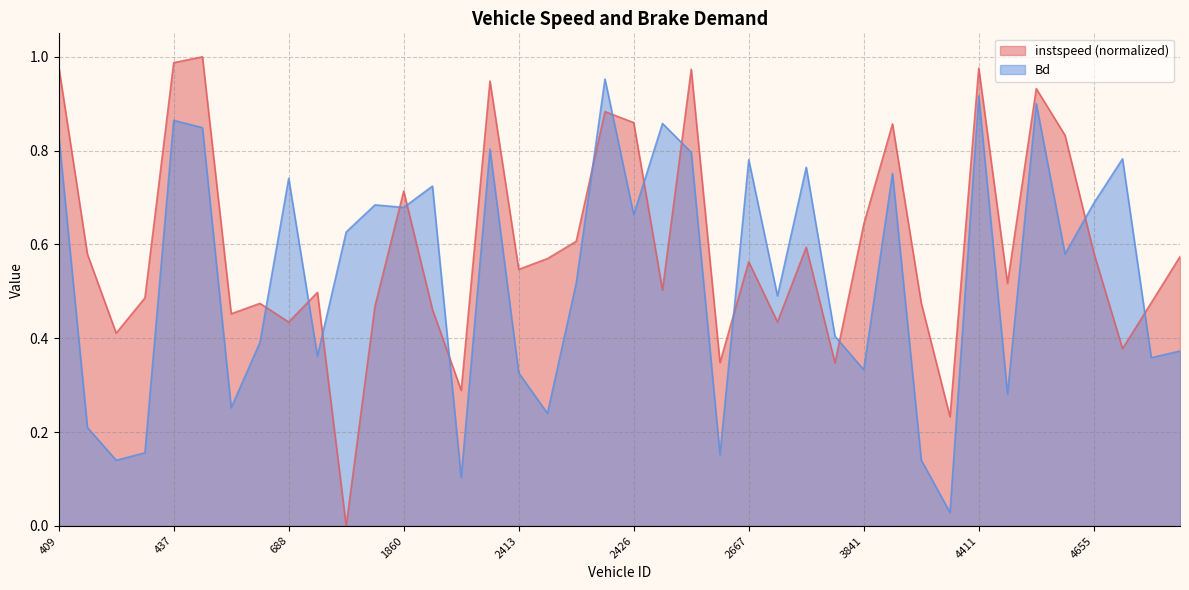

Rank the series by their average value, from lowest to highest.

Bd, instspeed (normalized)